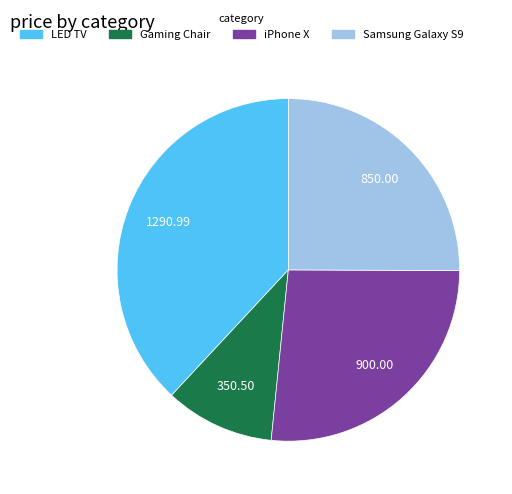

Is Gaming Chair the majority of the pie?

No